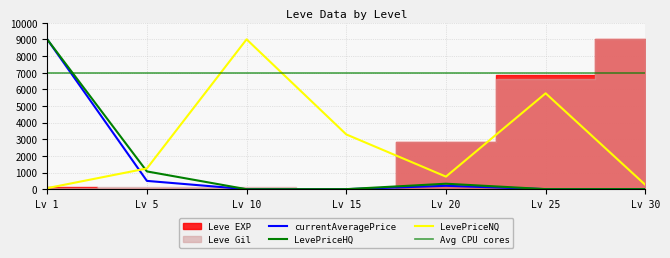

In LevePriceNQ, how many points are higher than both neighbors (excluding endpoints)?

2